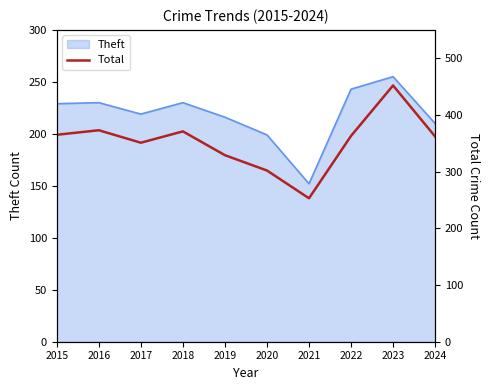

How many values are below 363?

5